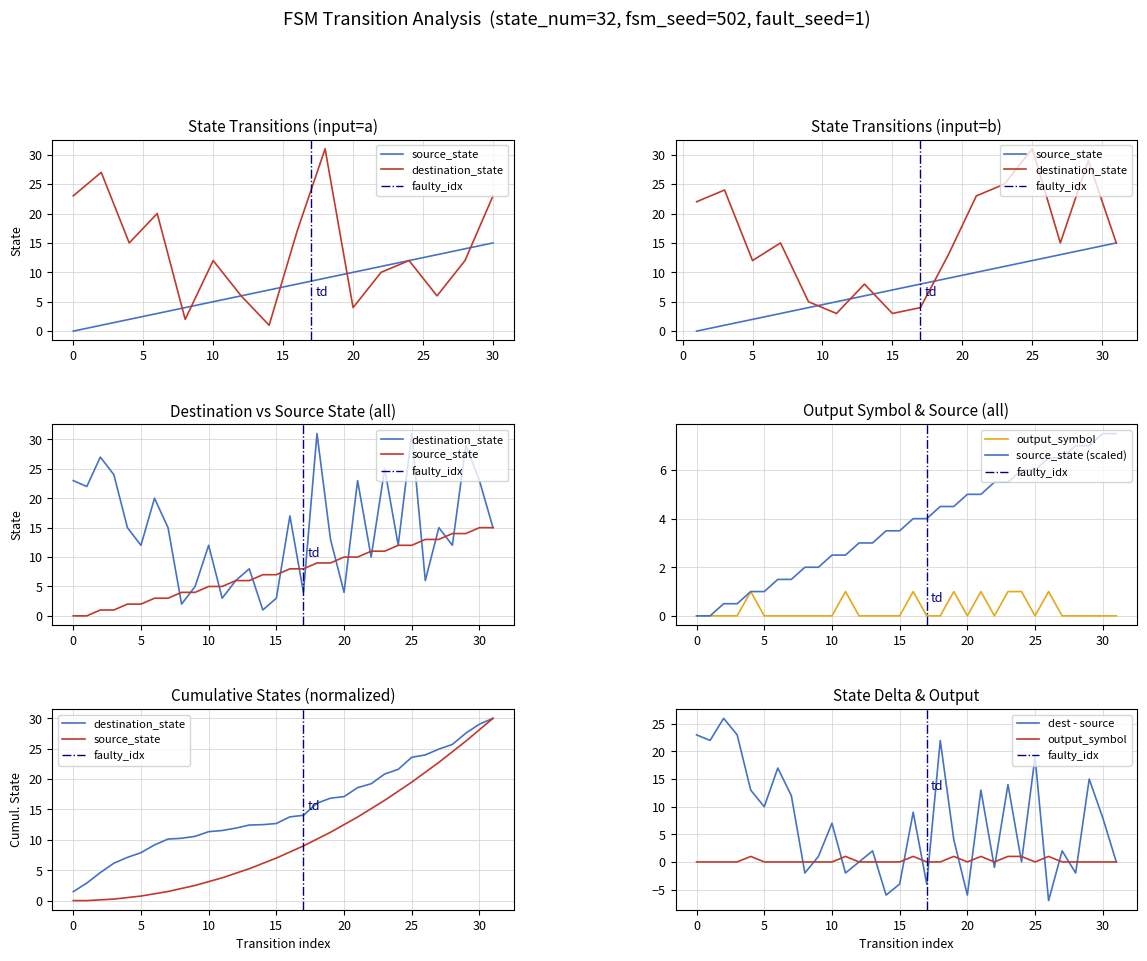

Where is the first local minimum for destination_state?

1